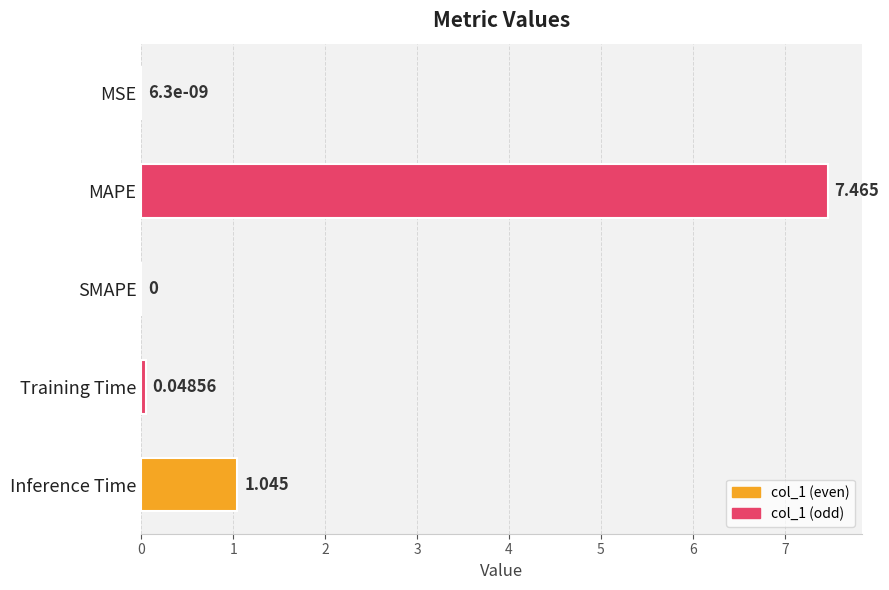

Which label corresponds to the largest value in the chart?

MAPE